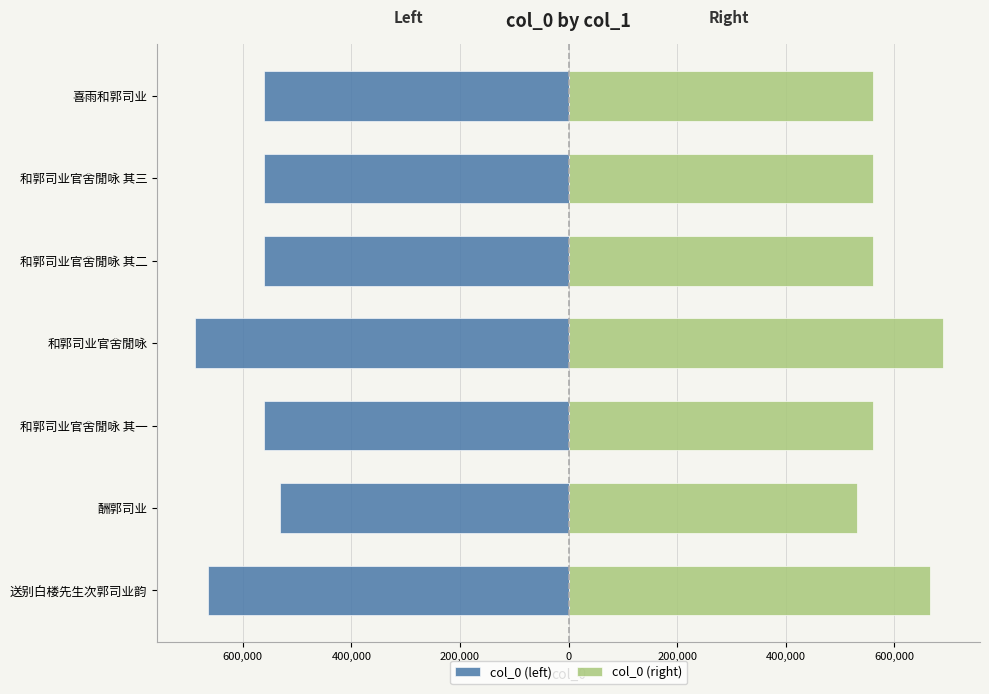

Reading right to left, what are all the values shown in this chart?

col_0 (left): -561209	-561175	-561174	-688610	-561173	-530983	-664636
col_0 (right): 561209	561175	561174	688610	561173	530983	664636